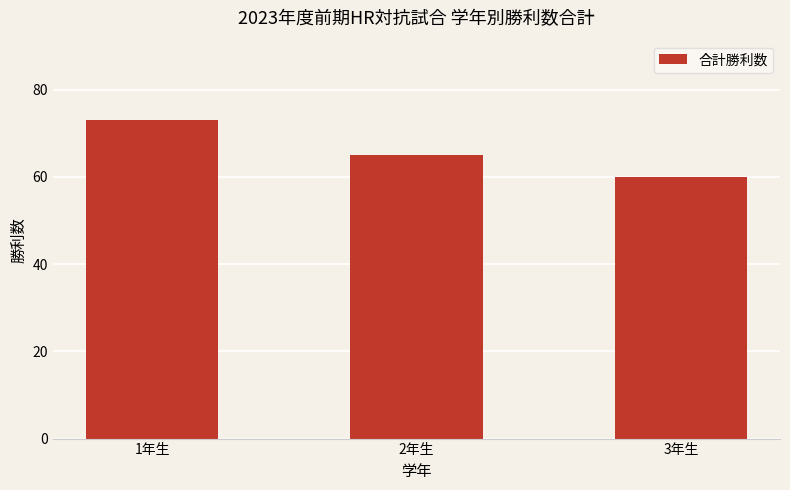

What is the difference between the maximum and second lowest values?

8